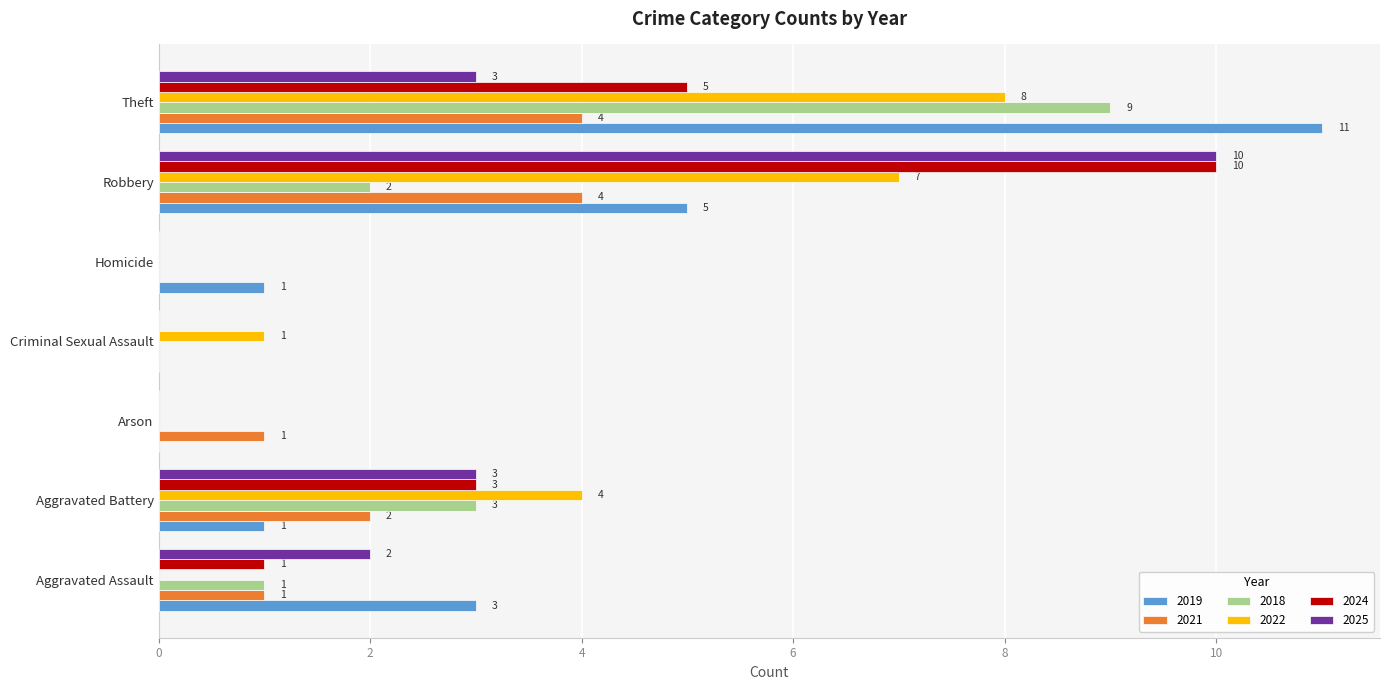

At which label is 2019 closest to 5?

Robbery